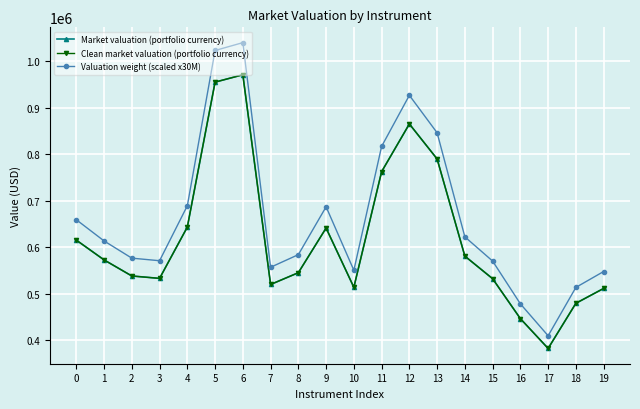

Where is Market valuation (portfolio currency) nearest to the value 676485?

4